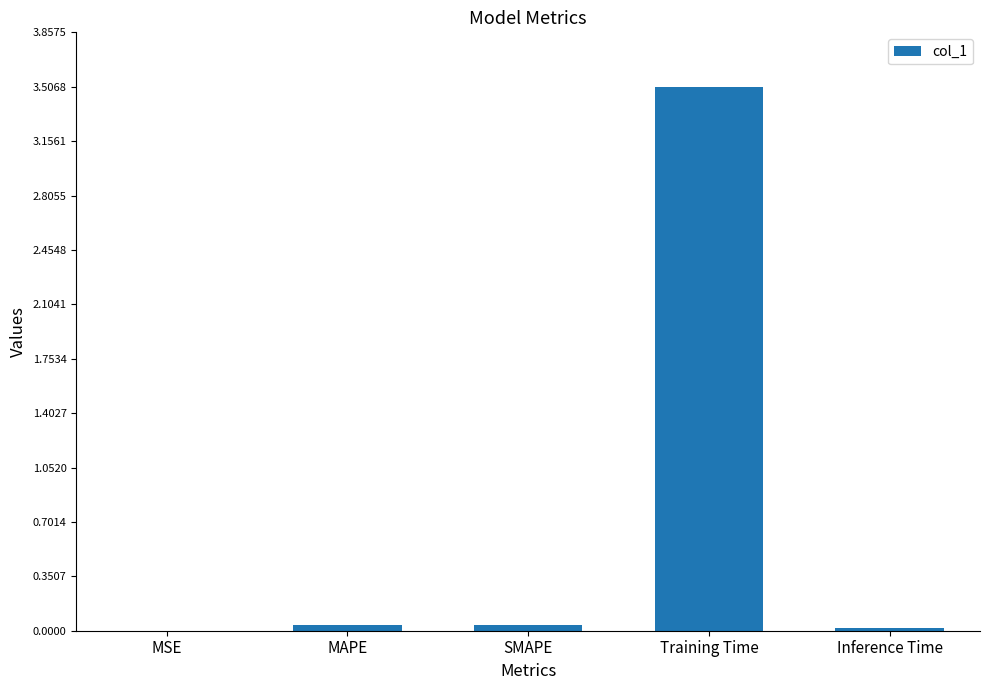

What is the approximate value at Training Time?

3.5